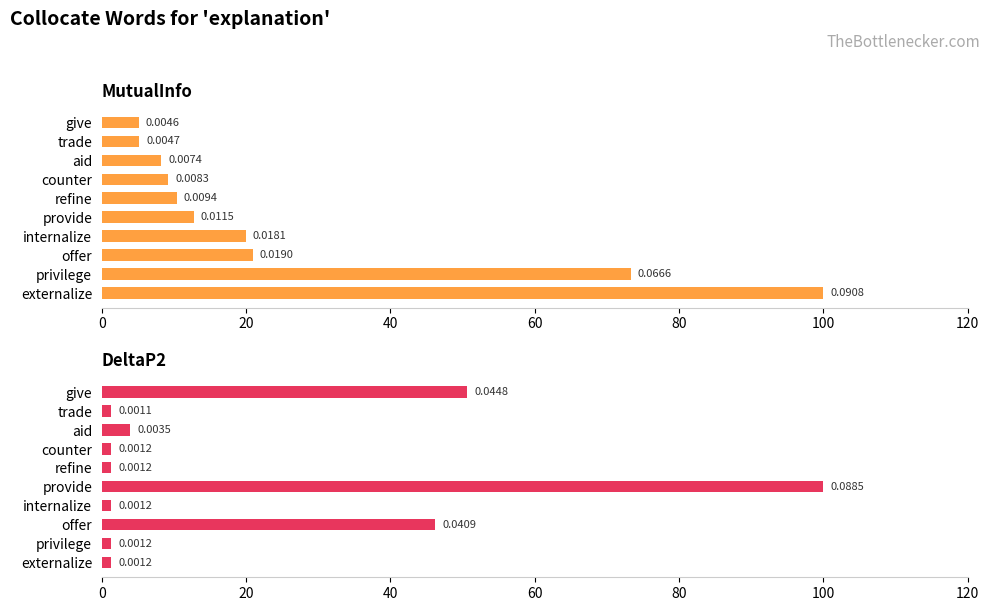

What is the difference between the DeltaP2 values at offer and privilege?

44.9